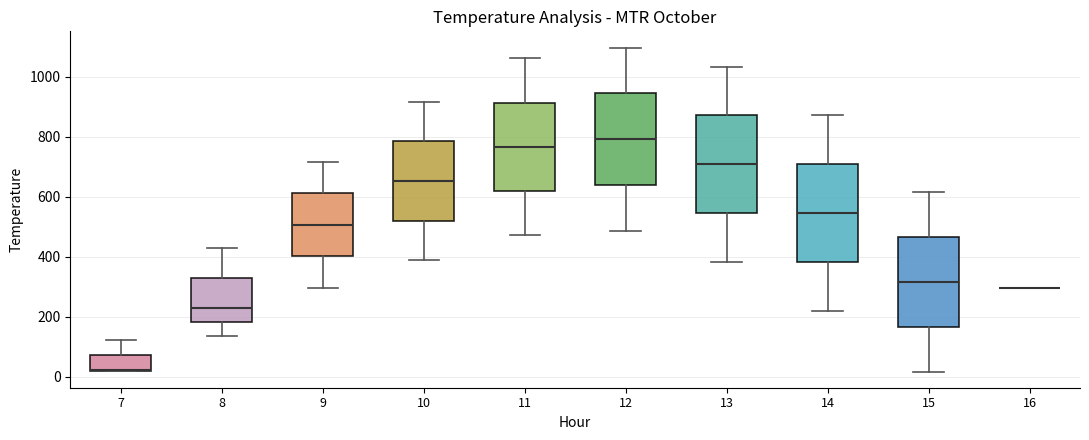

Reading left to right, transcribe this box plot: for each box, give where its median line is, the range the box spans, and where its two whiskers end, as read against the y-axis. The values are not printed on the chart, so give them approximately, as read against the axis.

7: median 20 (drawn on the box's lower edge), box 20 to 80, whiskers 20 to 120
8: median 220, box 180 to 320, whiskers 140 to 440
9: median 500, box 400 to 620, whiskers 300 to 720
10: median 660, box 520 to 780, whiskers 380 to 920
11: median 760, box 620 to 920, whiskers 480 to 1060
12: median 800, box 640 to 940, whiskers 480 to 1100
13: median 700, box 540 to 880, whiskers 380 to 1040
14: median 540, box 380 to 700, whiskers 220 to 880
15: median 320, box 160 to 460, whiskers 20 to 620
16: box collapsed to a line at 300, whiskers 300 to 300